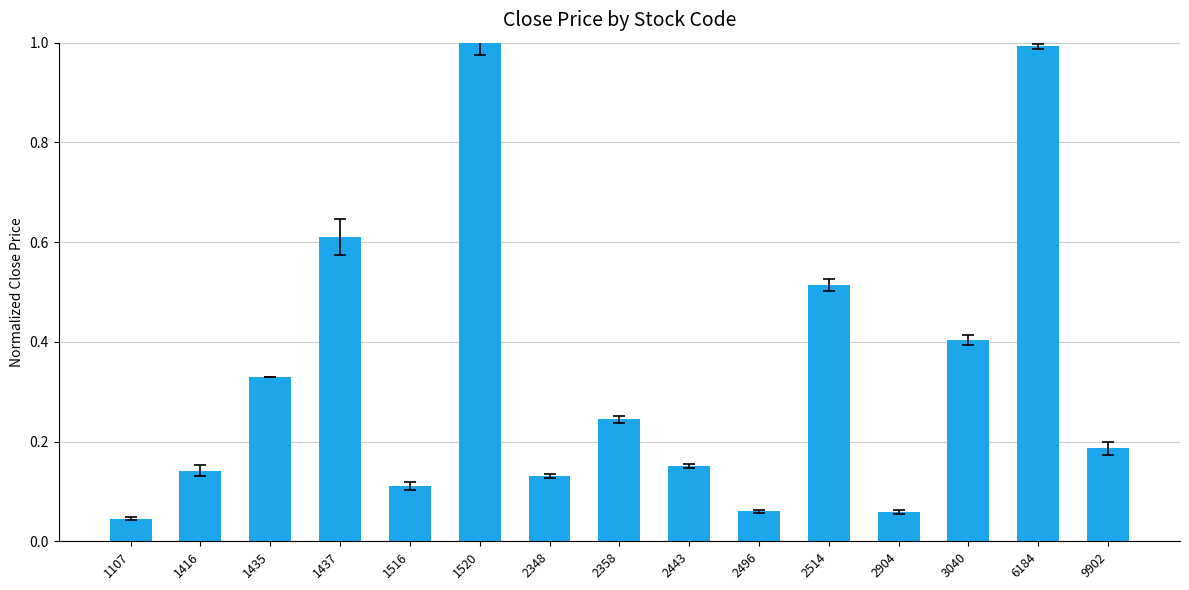

Between 2358 and 1520, which is larger?

1520